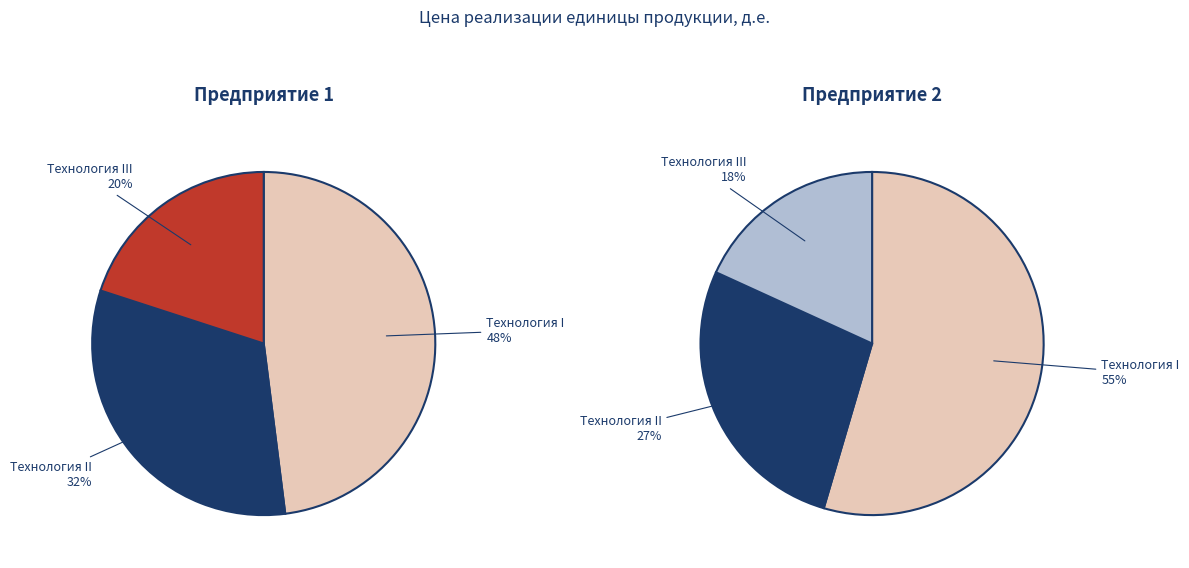

What is the smallest slice in the pie chart?

Технология III